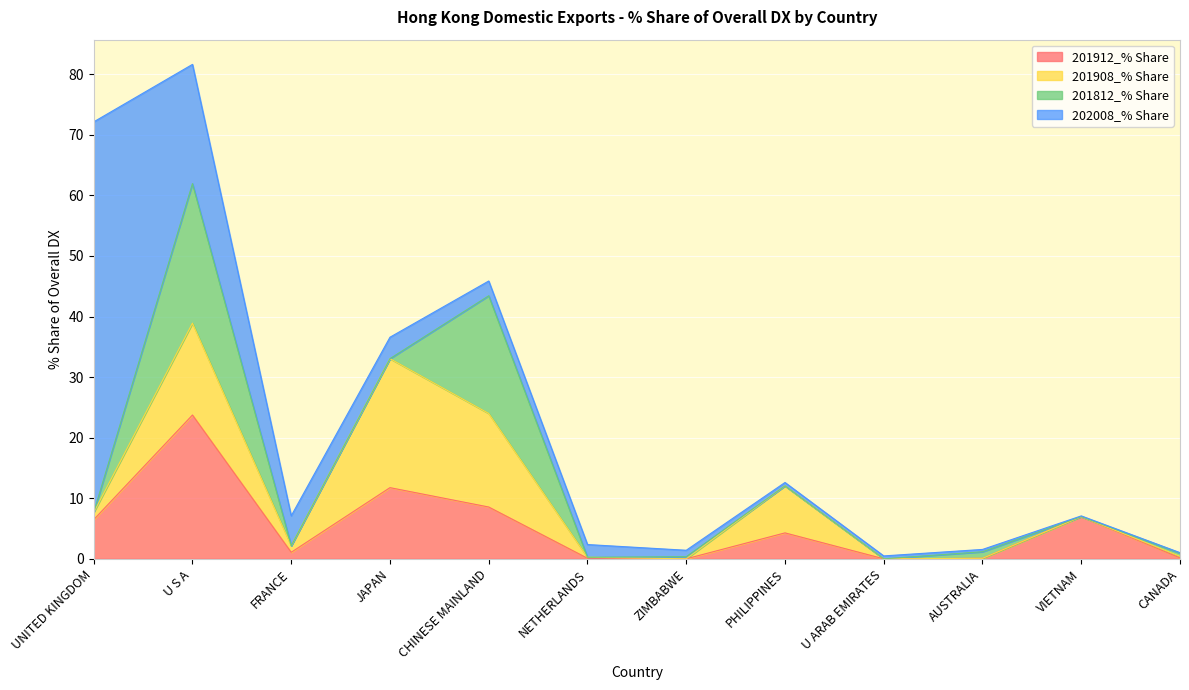

Does the chart display data point markers on the line(s)?

No